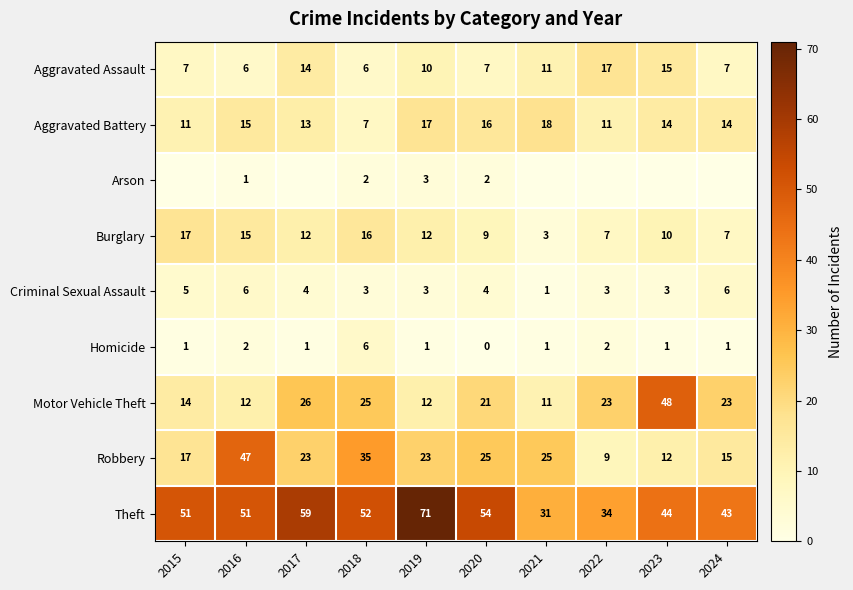

Is it true that Motor Vehicle Theft equals 14 at 2015?

True